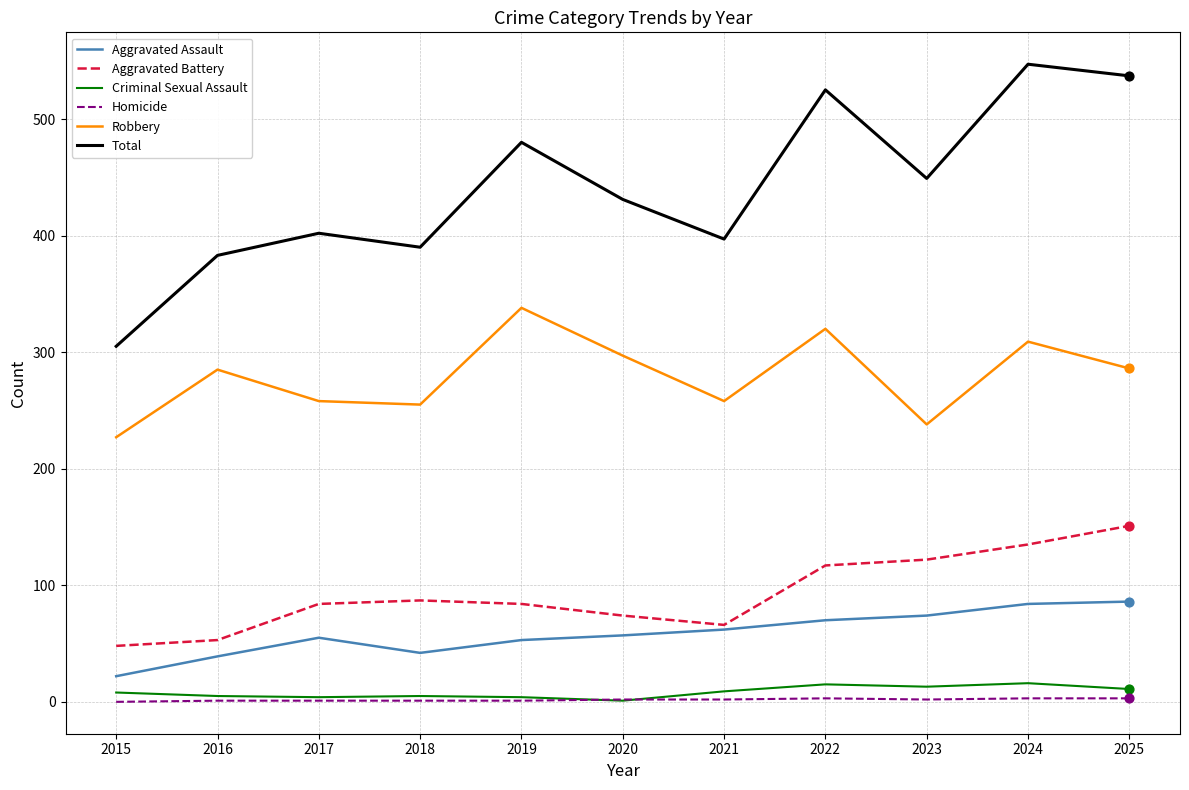

Which series has the widest spread of values?

Total